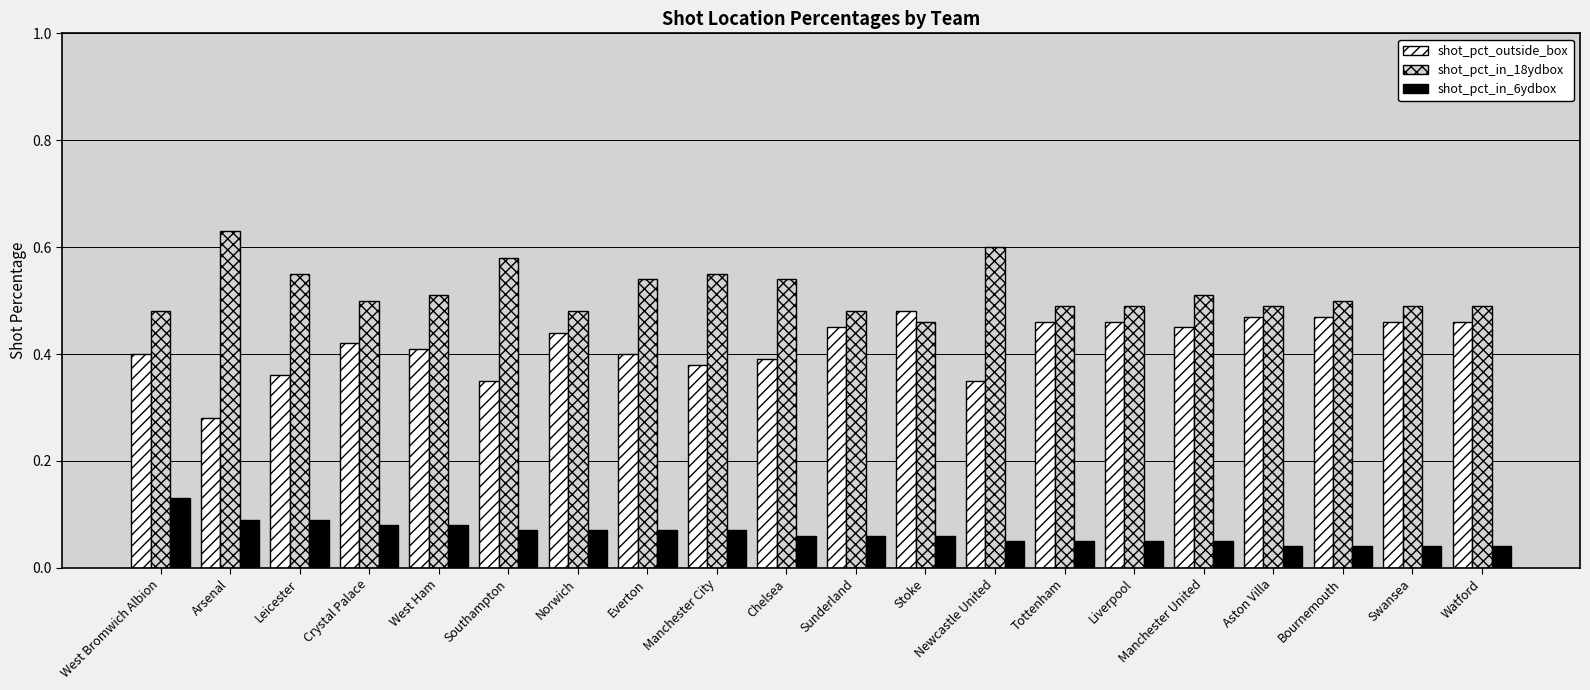

What is the label of the 16th bar from the right?

West Ham